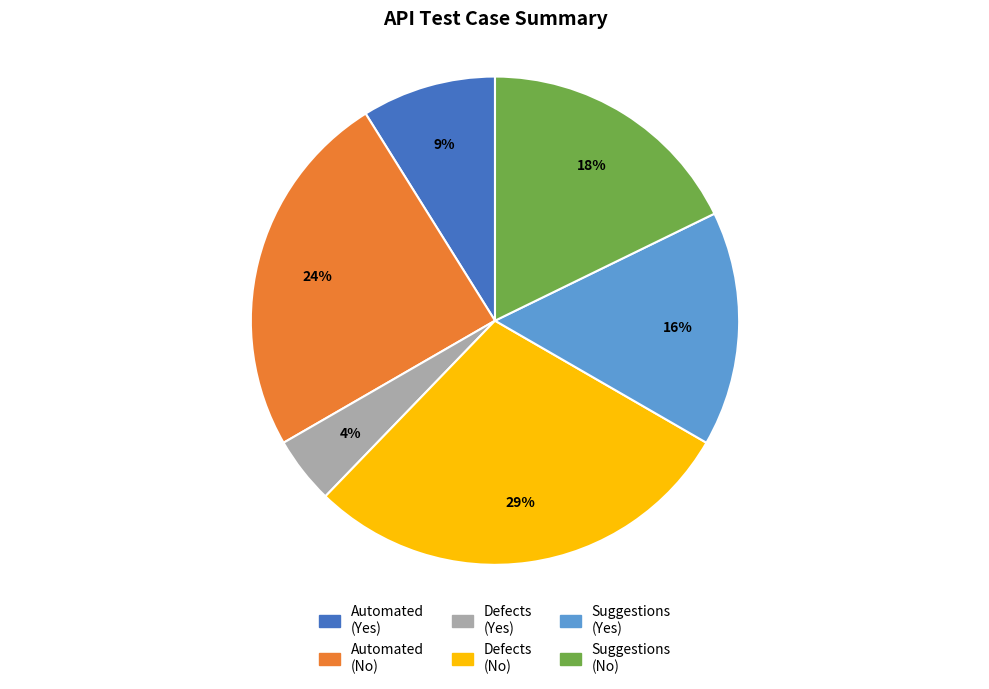

Is there any slice that represents more than half of the pie?

No